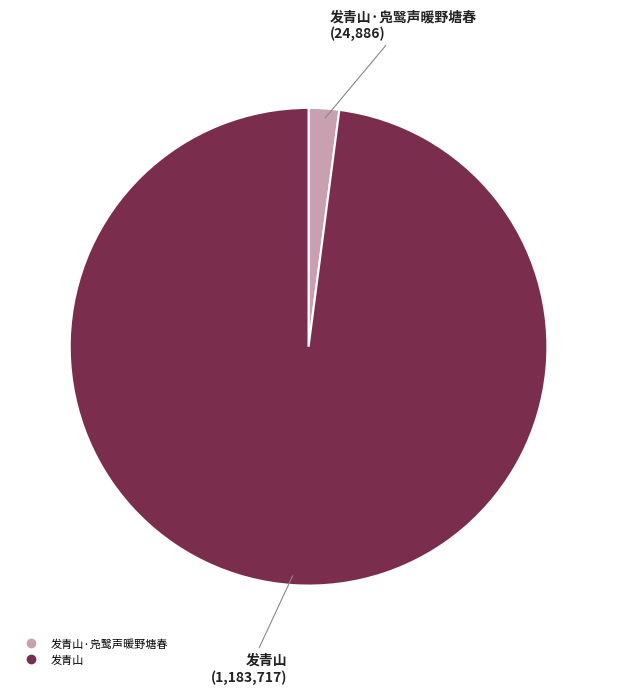

Does any single category account for the majority?

Yes